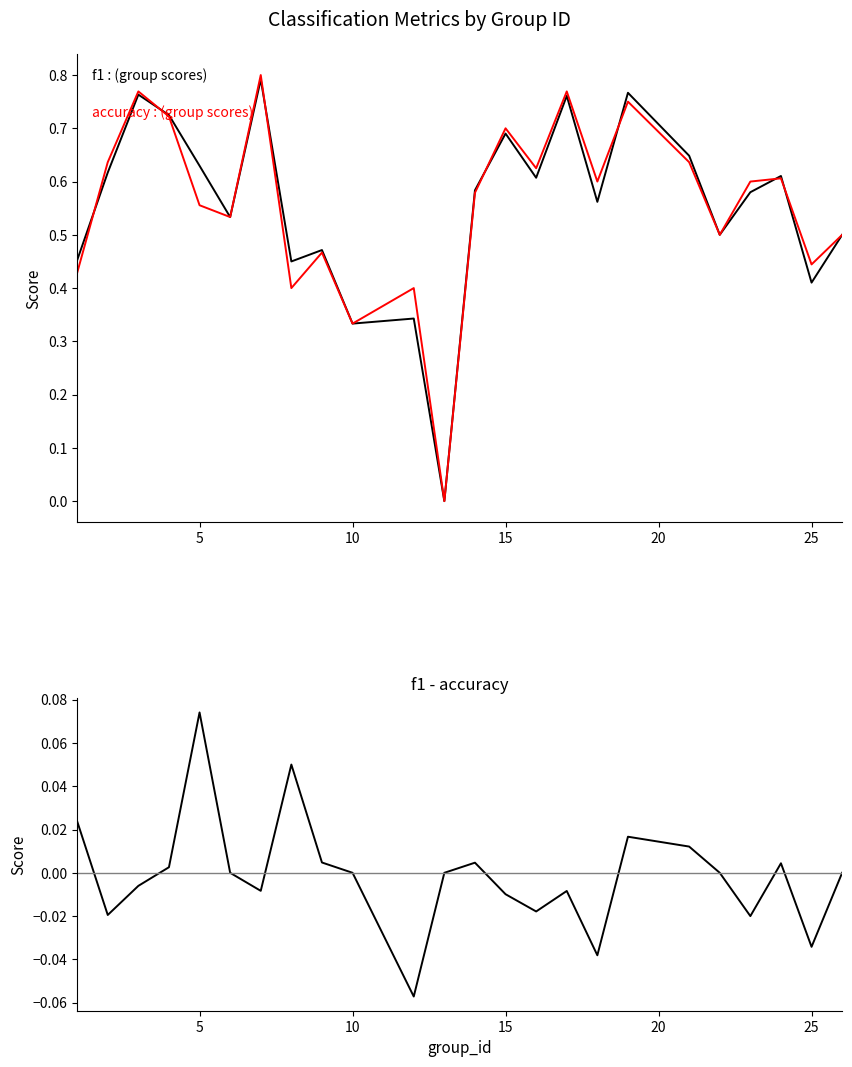

What is the approximate value of accuracy at 5?

0.6